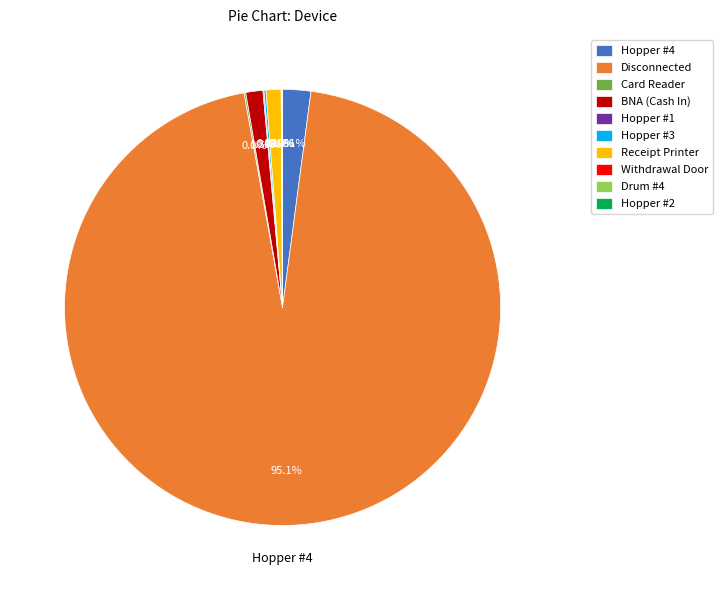

True or false: Hopper #3 accounts for 10% of the total.

False